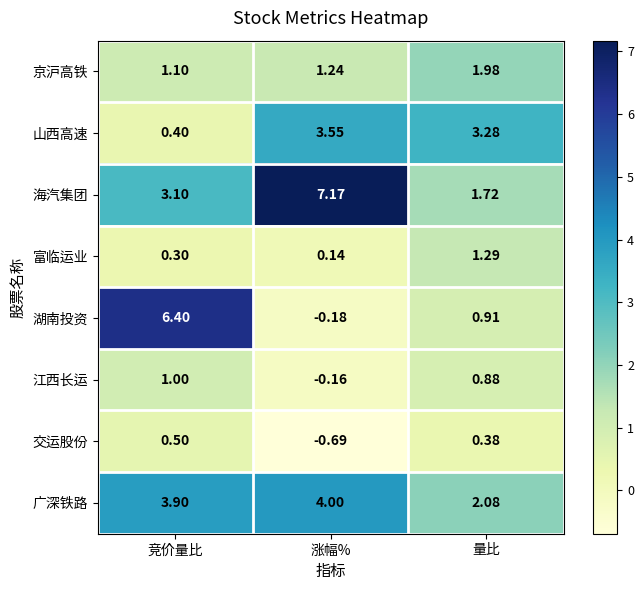

Is the value of 京沪高铁 at 量比 greater than the value of 海汽集团 at 涨幅%?

No